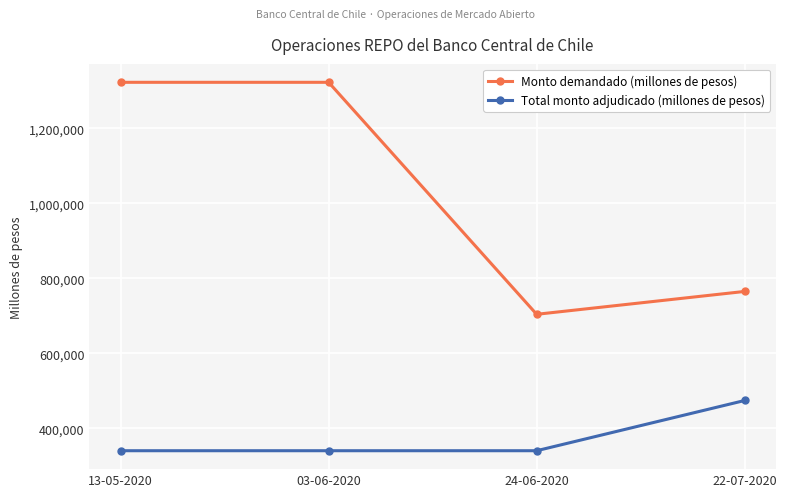

List the series in order of their peak value, lowest first.

Total monto adjudicado (millones de pesos), Monto demandado (millones de pesos)